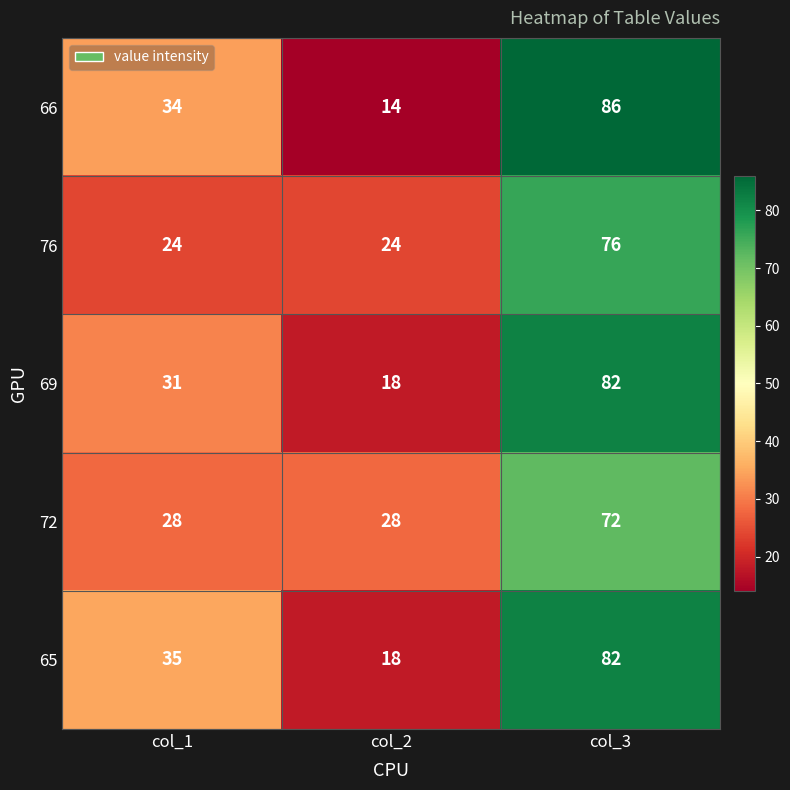

Reading left to right, transcribe all the data shown in this chart.

66: 34	14	86
76: 24	24	76
69: 31	18	82
72: 28	28	72
65: 35	18	82